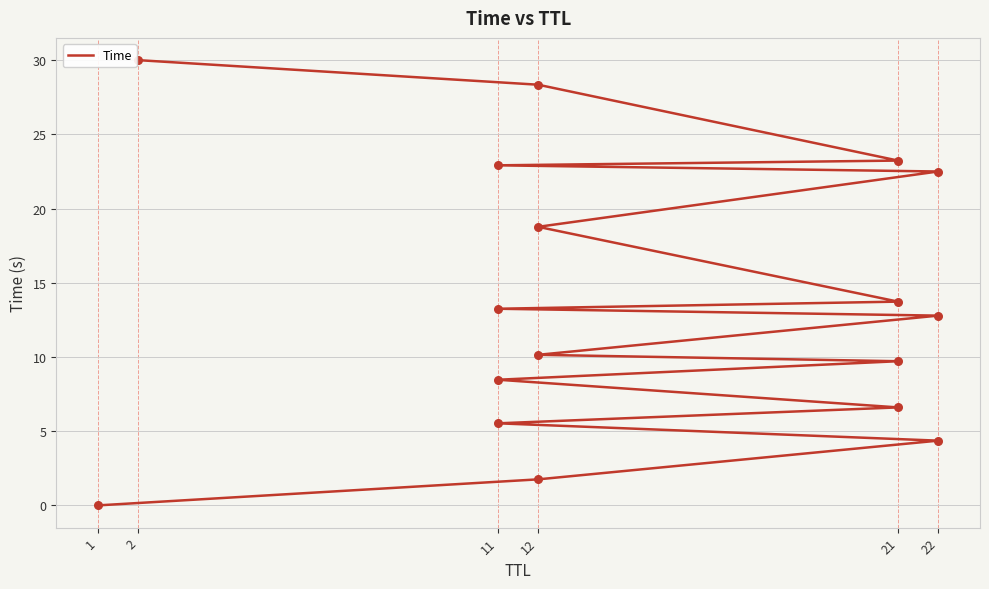

Which has a higher value, 22 or 1?

22